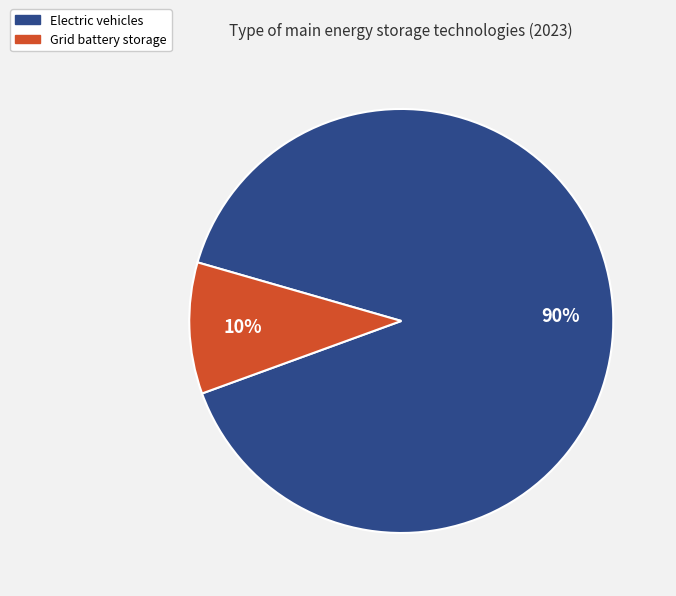

Is the sum of Electric vehicles and Grid battery storage greater than half?

Yes